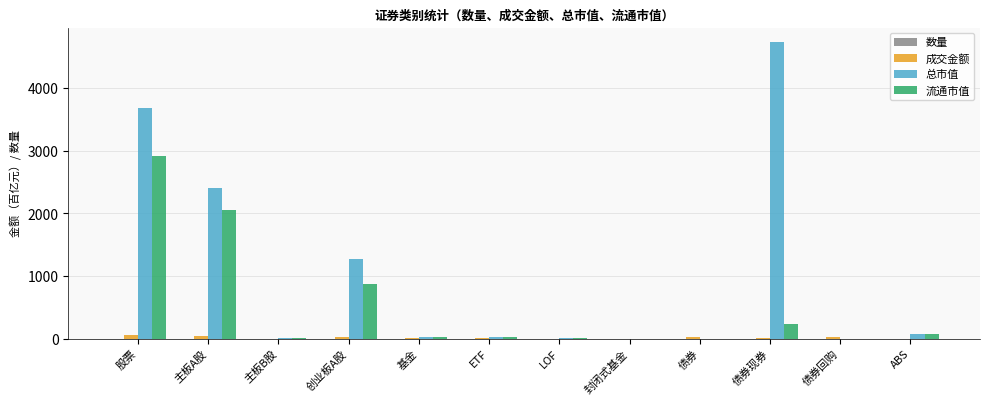

Which series has the largest total across all categories?

总市值